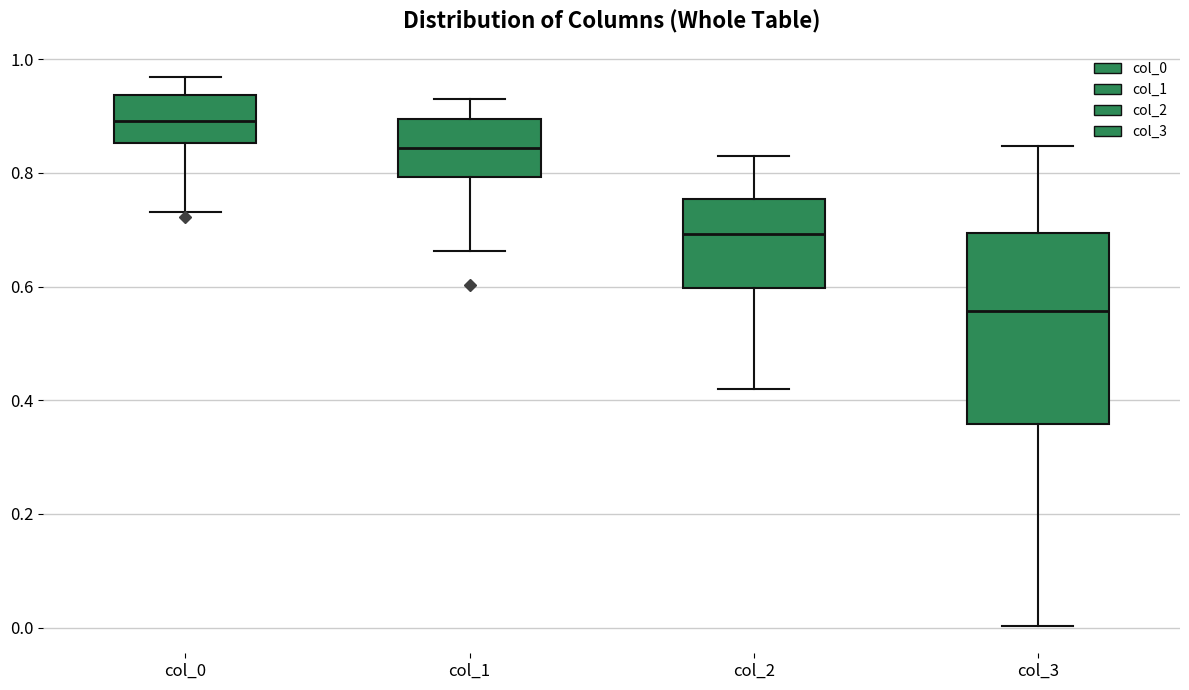

Reading left to right, read every box against the y-axis: the position of its median line, the range the box covers, and the ends of its whiskers. The values are not printed on the chart, so give them approximately, as read against the axis.

col_0: median 0.90, box 0.86 to 0.94, whiskers 0.74 to 0.96
col_1: median 0.84, box 0.80 to 0.90, whiskers 0.66 to 0.94
col_2: median 0.70, box 0.60 to 0.76, whiskers 0.42 to 0.82
col_3: median 0.56, box 0.36 to 0.70, whiskers 0.00 to 0.84